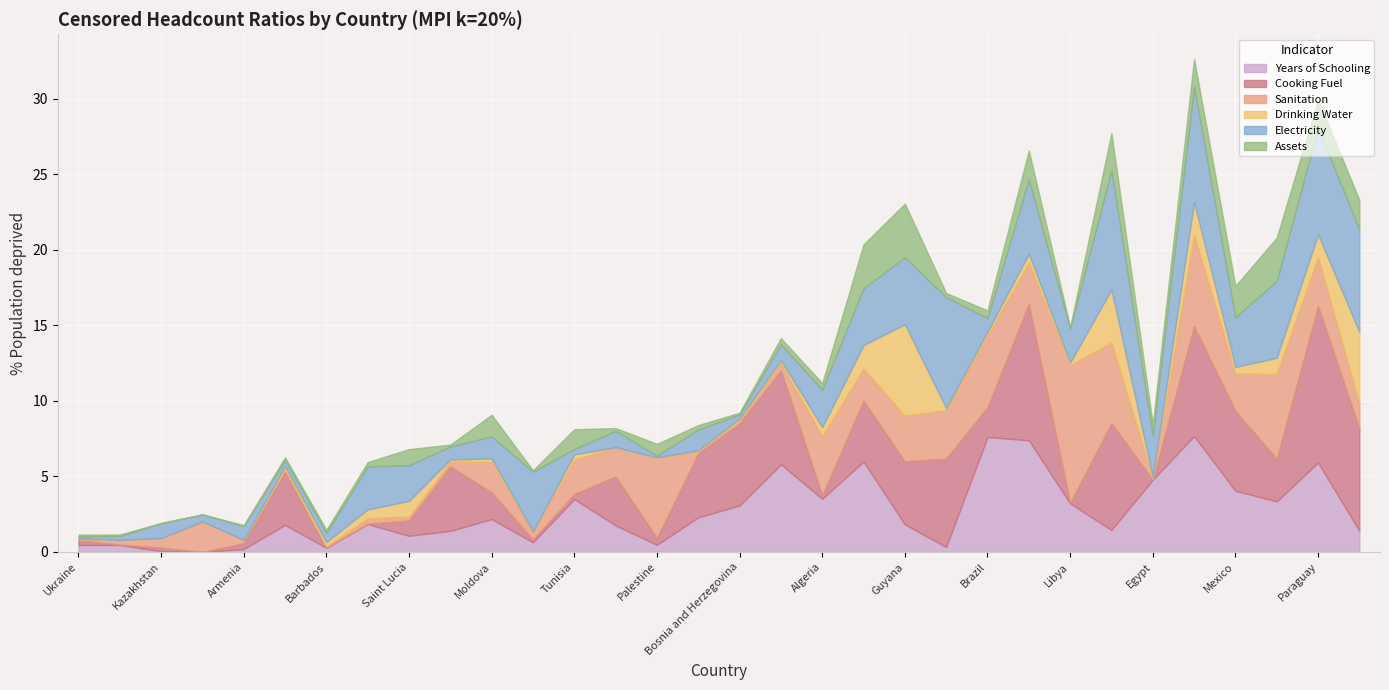

True or false: Electricity has more than 2 points higher than both neighbors.

True